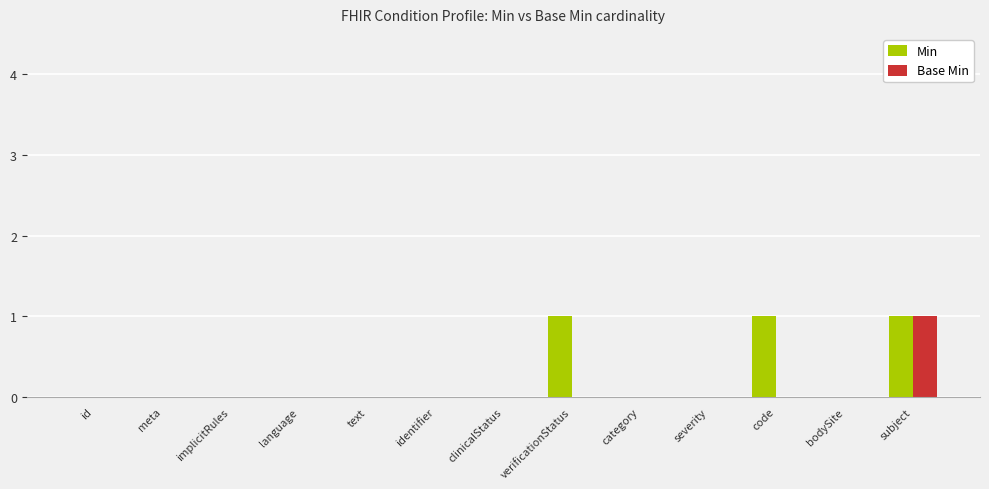

At which category is the sum across all series the highest?

subject